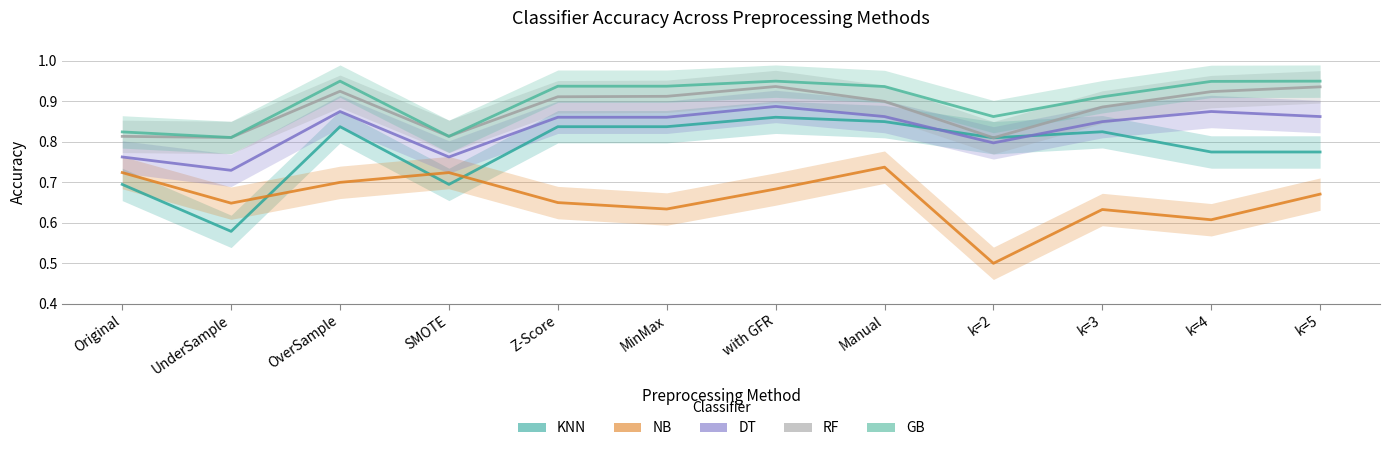

What is the average value of the DT series?

0.8